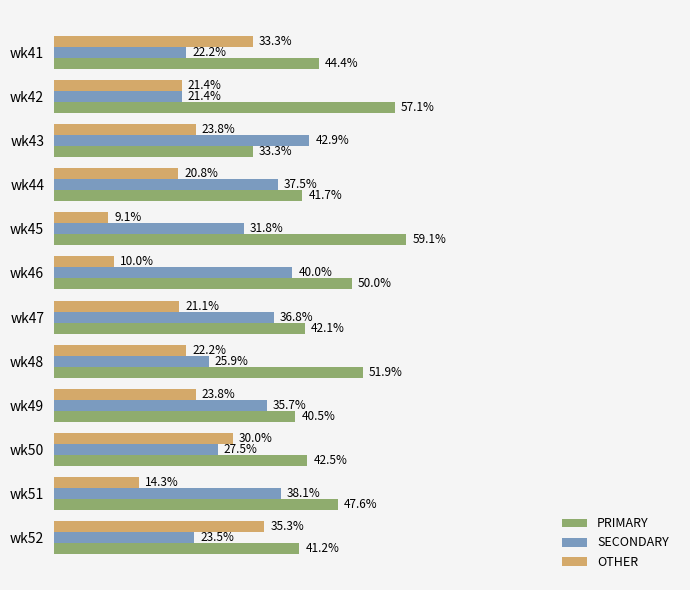

Rank the series by their average value, from highest to lowest.

PRIMARY, SECONDARY, OTHER